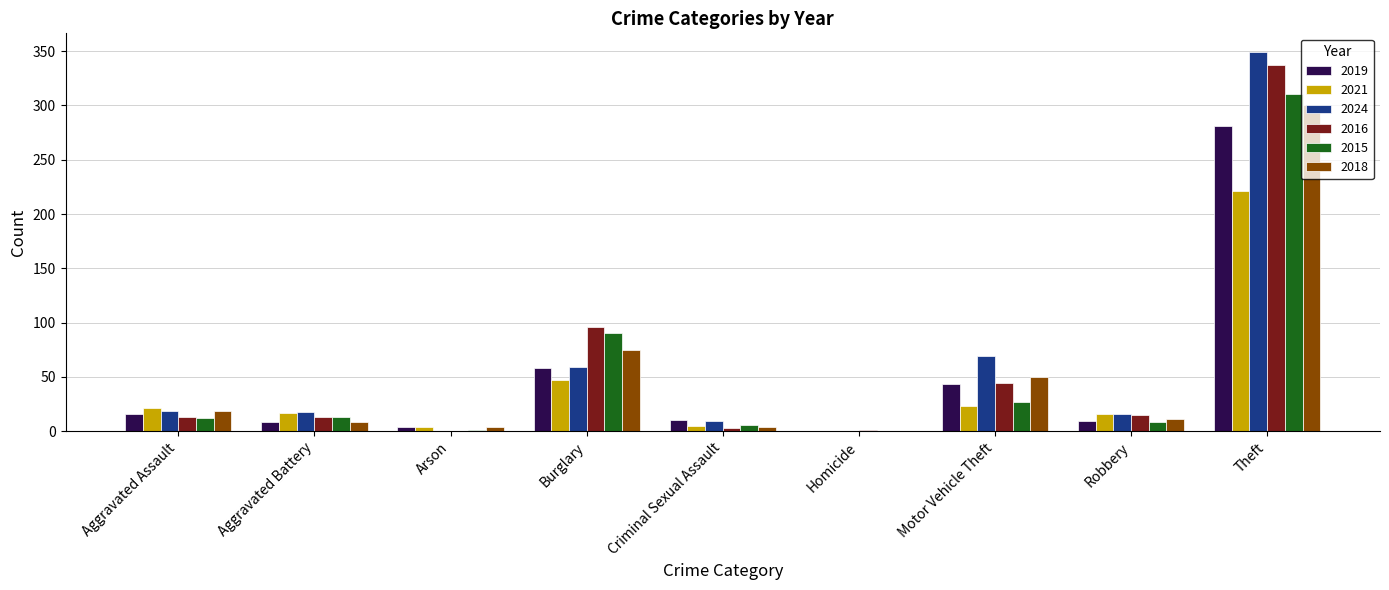

Are the bars grouped side by side (vs. stacked)?

Yes